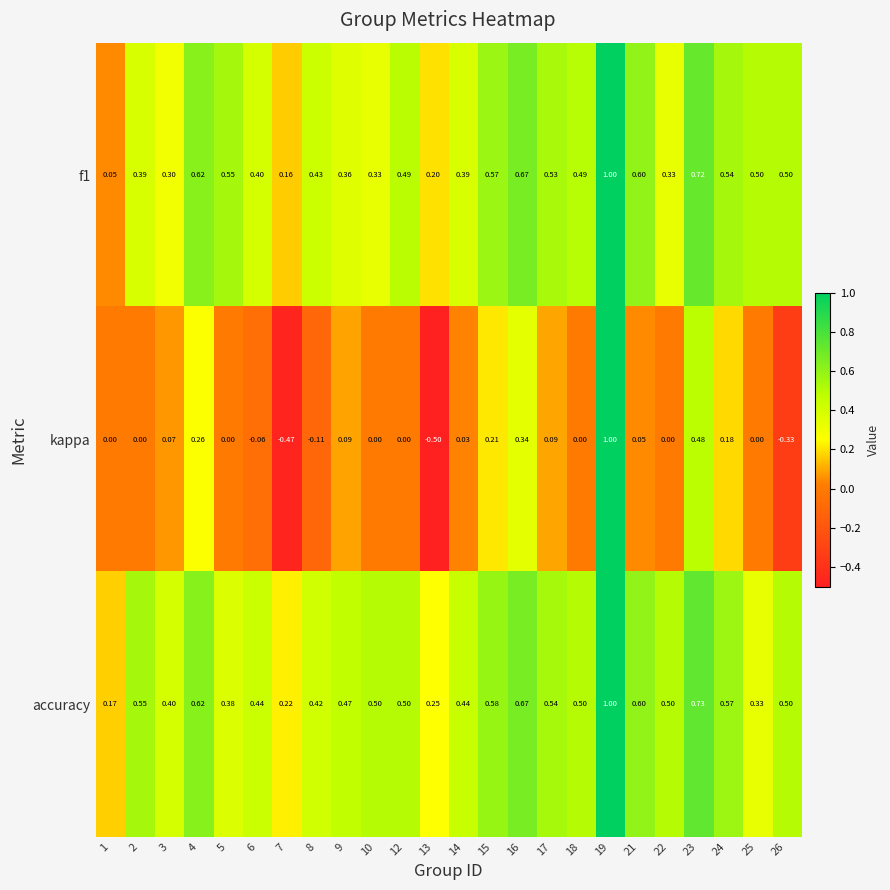

Which series has the largest total across all categories?

accuracy